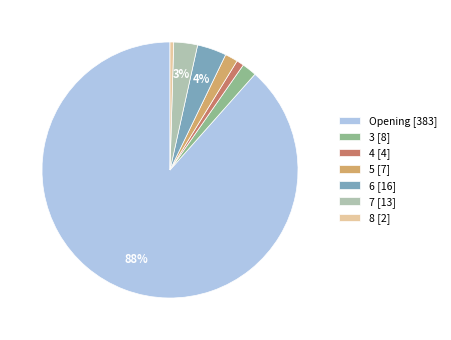

Which category has the biggest portion of the pie?

Opening